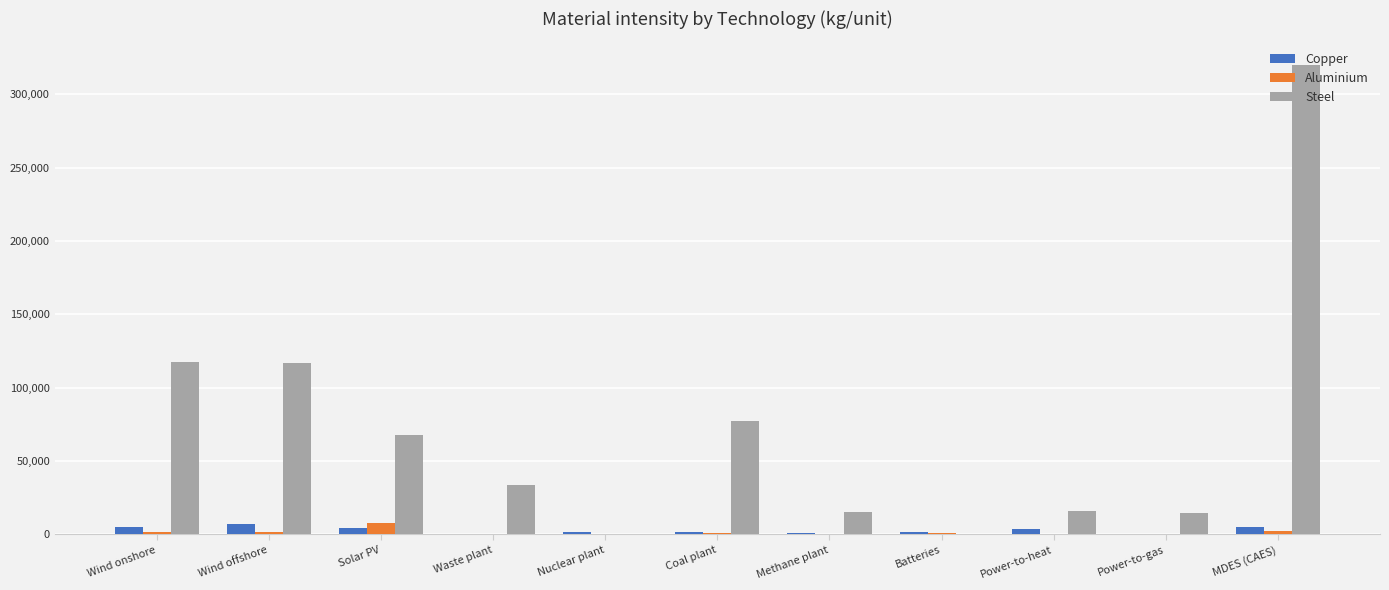

Which series changed the most between Solar PV and Methane plant?

Steel